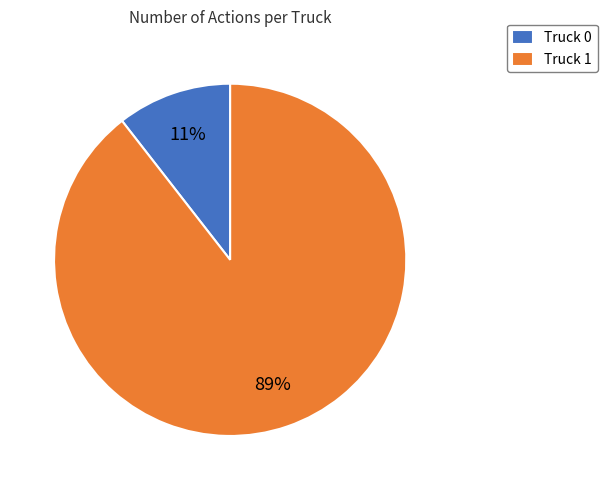

Which slice is the smallest?

Truck 0